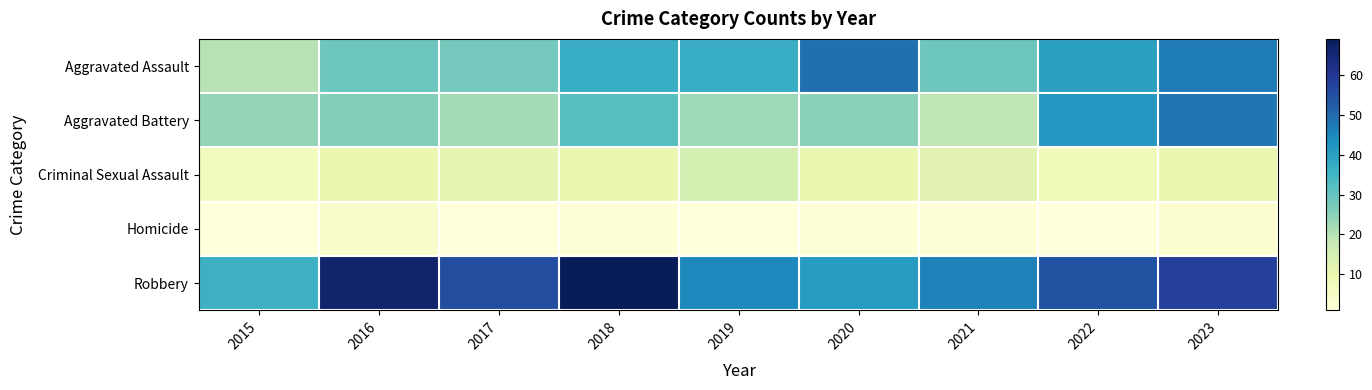

Which category has the highest value across all series?

2018